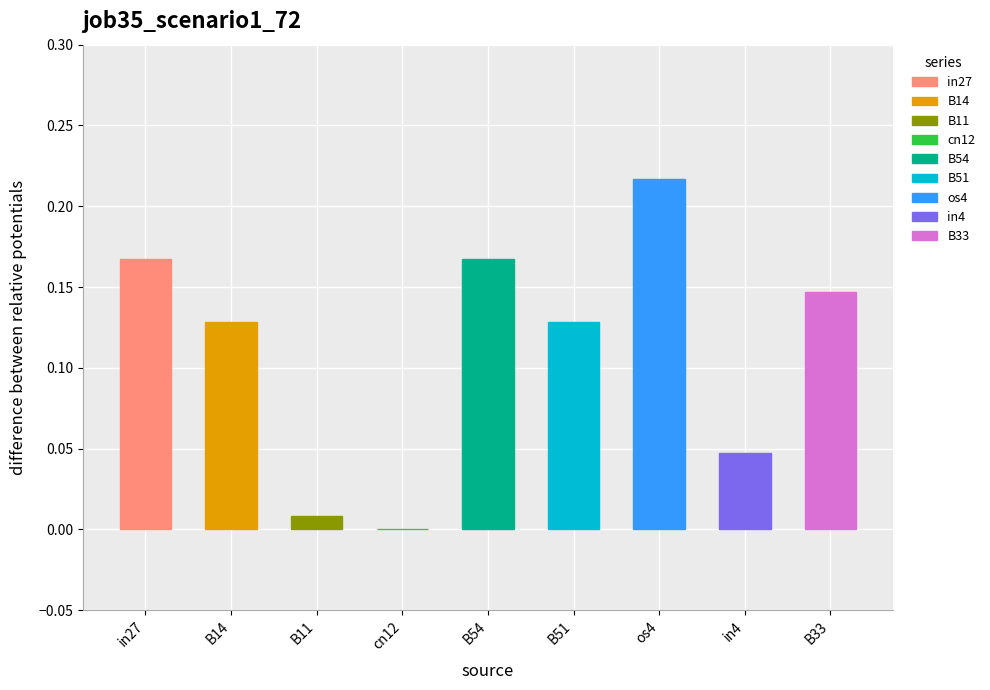

What is the change in value from B11 to B54?

+0.2